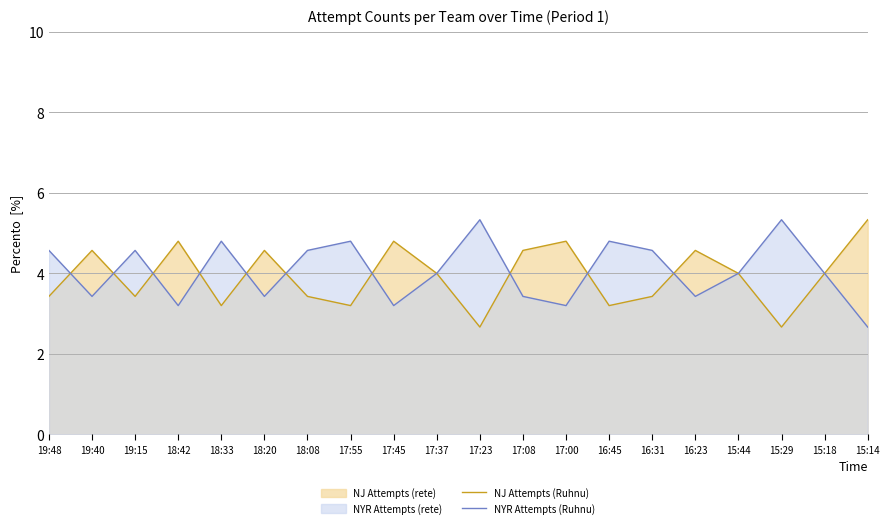

At which category does NYR Attempts (Ruhnu) reach its first local valley?

19:40